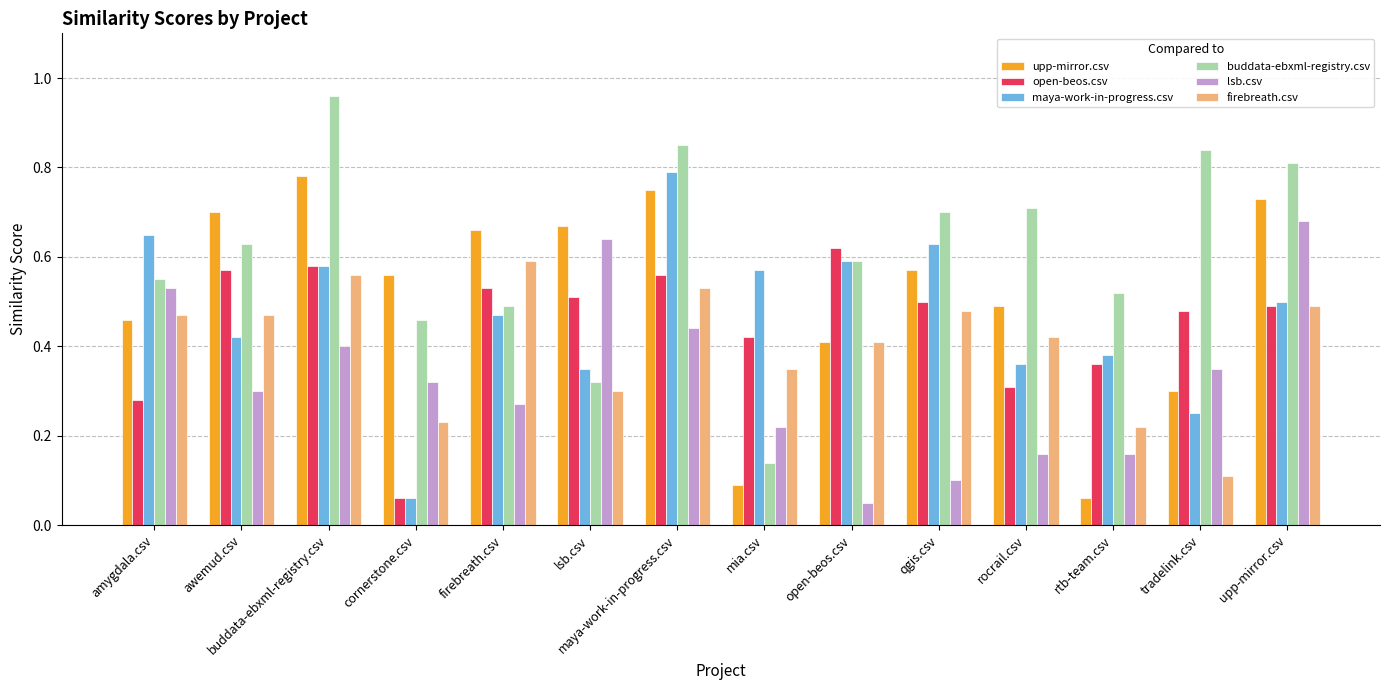

At which label does upp-mirror.csv reach its peak?

buddata-ebxml-registry.csv